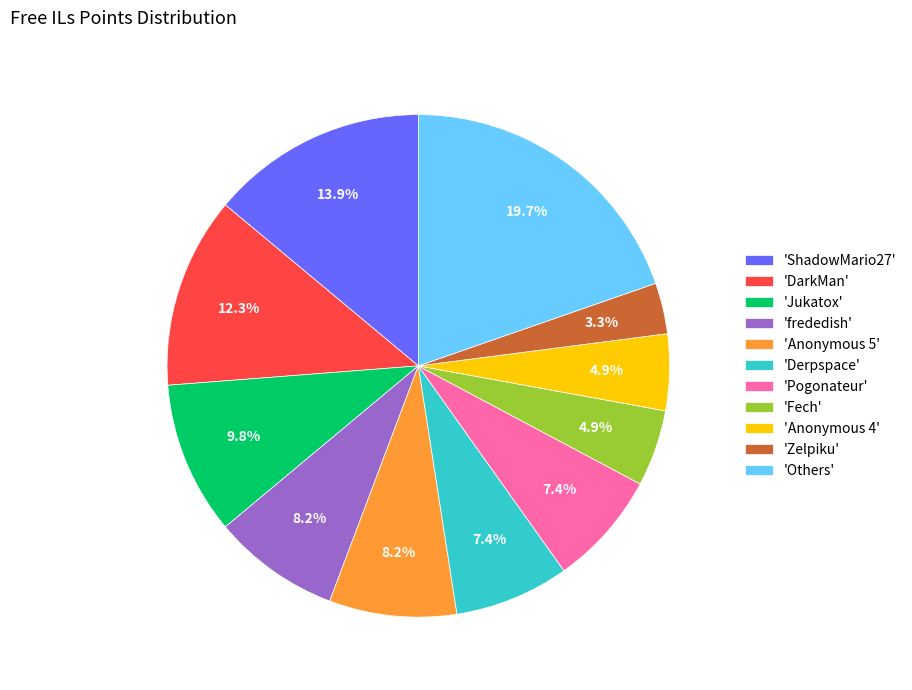

Does 'DarkMan' account for over 50% of the chart?

No